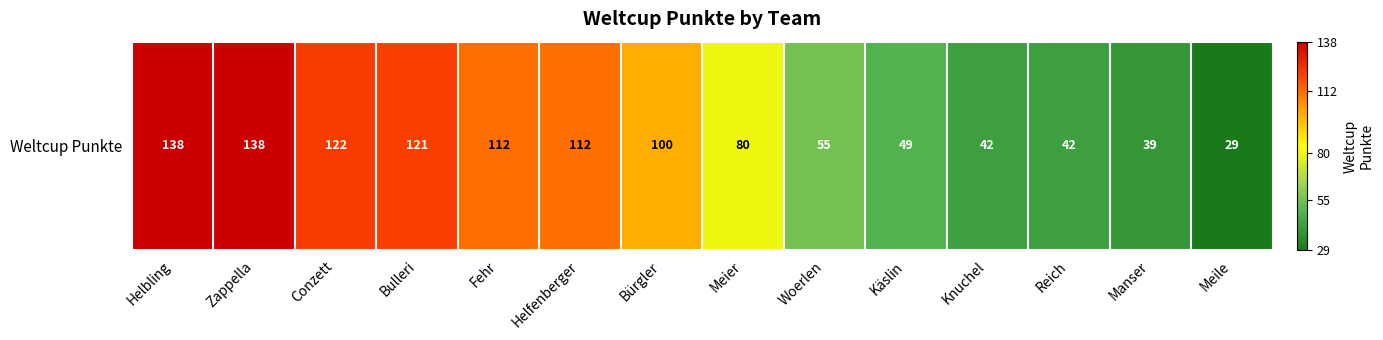

What is the average value?

84